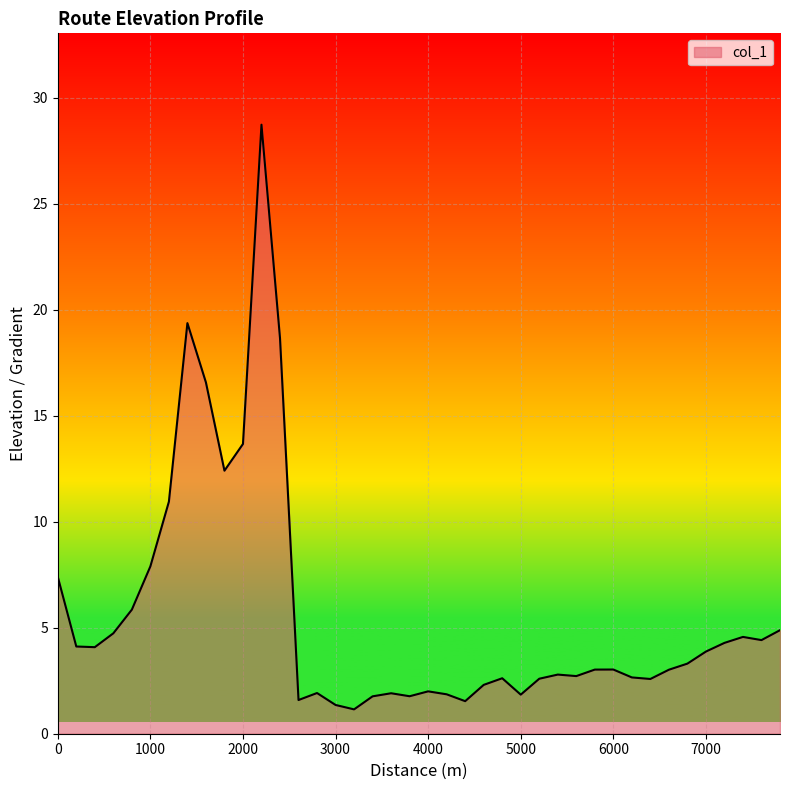

What is the maximum value shown in the chart?

28.7